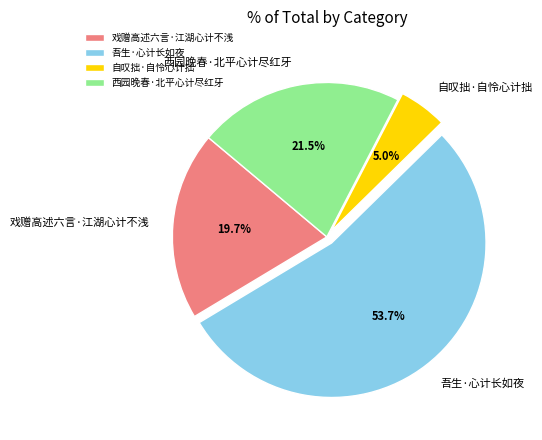

To the nearest percent, what is the difference between the largest and smallest slice percentages?

49%